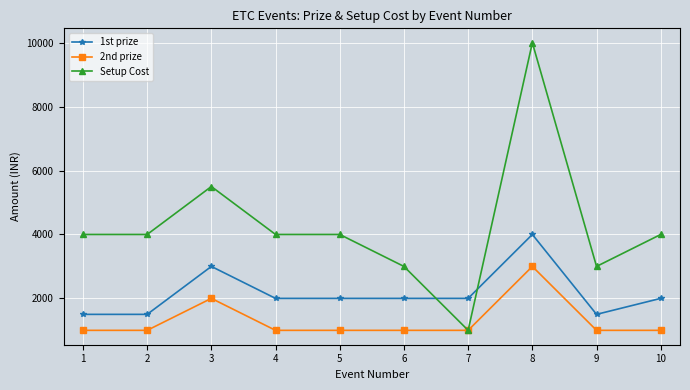

Reading right to left, list all the values displayed in this chart.

1st prize: 10=2000	9=1500	8=4000	7=2000	6=2000	5=2000	4=2000	3=3000	2=1500	1=1500
2nd prize: 10=1000	9=1000	8=3000	7=1000	6=1000	5=1000	4=1000	3=2000	2=1000	1=1000
Setup Cost: 10=4000	9=3000	8=10000	7=1000	6=3000	5=4000	4=4000	3=5500	2=4000	1=4000